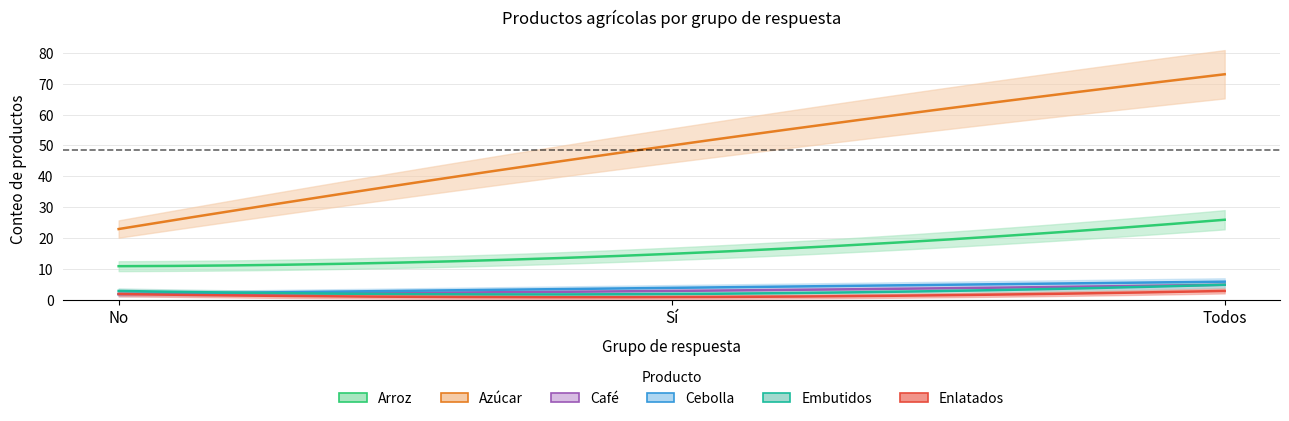

Which series has the widest spread of values?

Azúcar